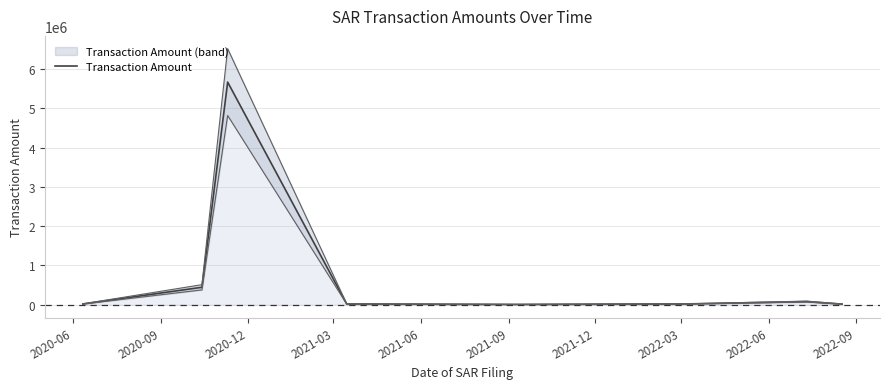

Rank the categories by value from highest to lowest.

2020-12, 2020-09, 2021-12, 2020-06, 2021-09, 2021-03, 2022-03, 2021-06